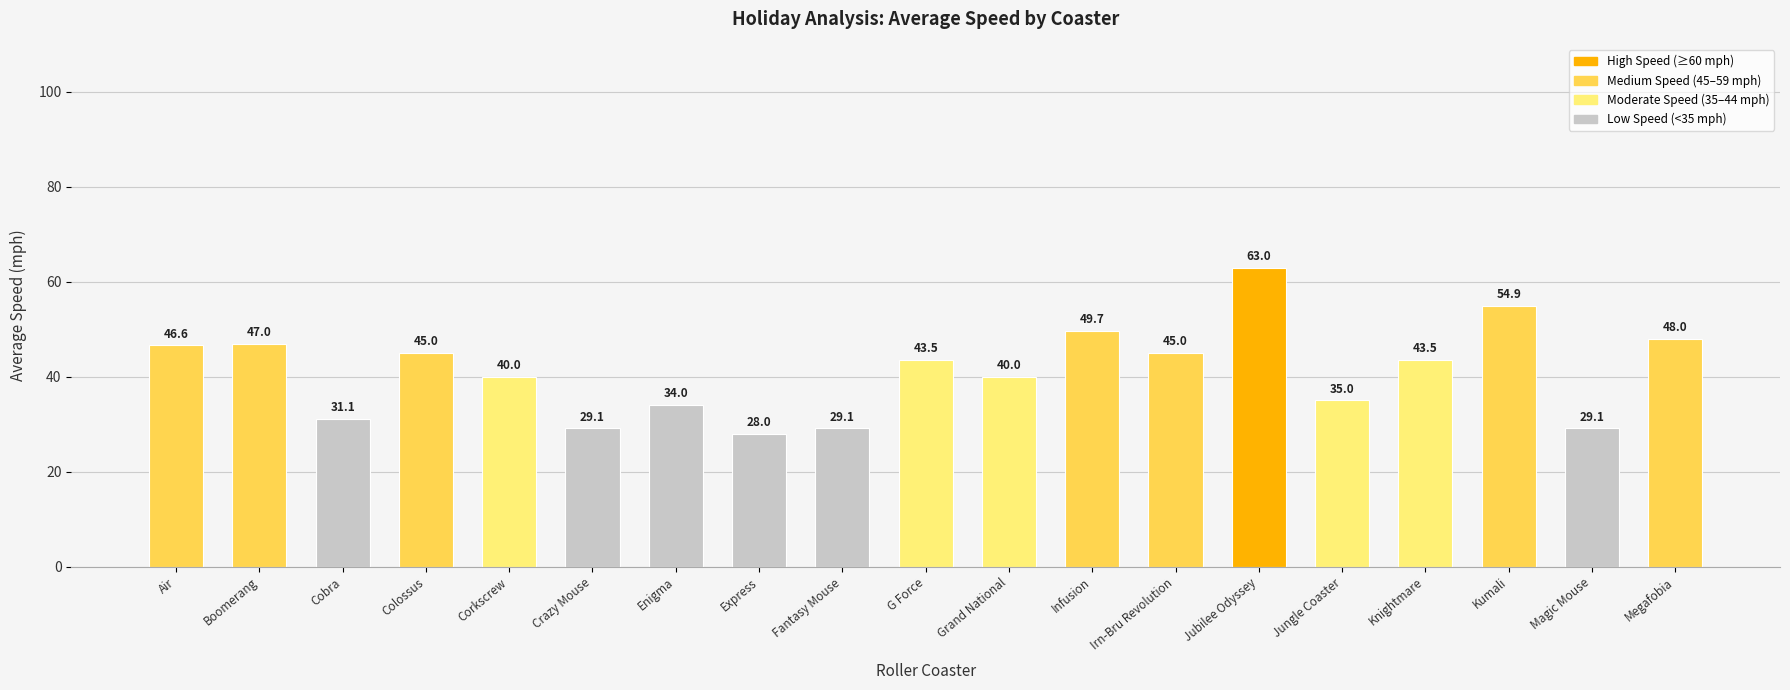

What position from the left is G Force?

10